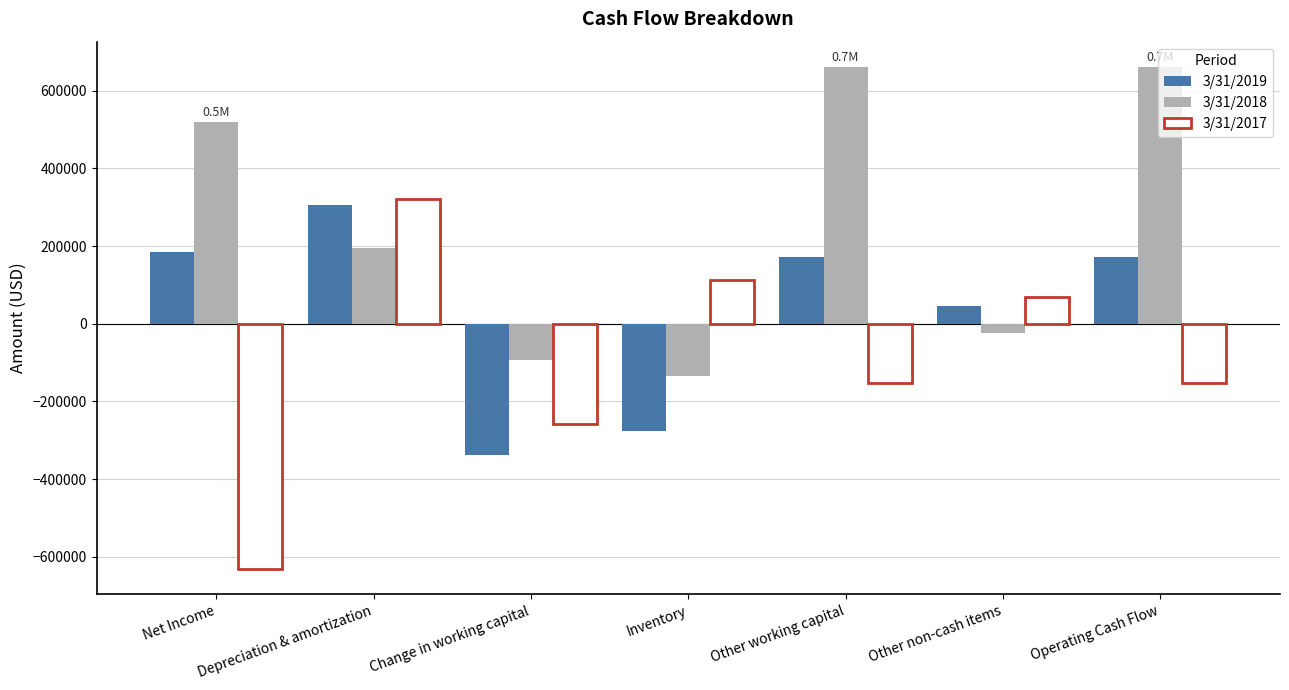

How many bars are there in total?

21